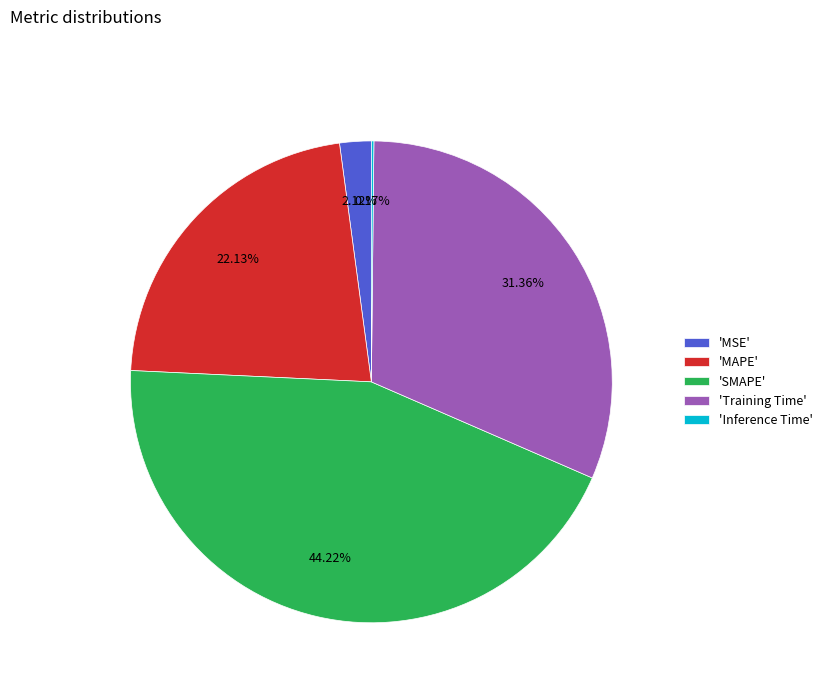

Does 'MAPE' account for over 50% of the chart?

No